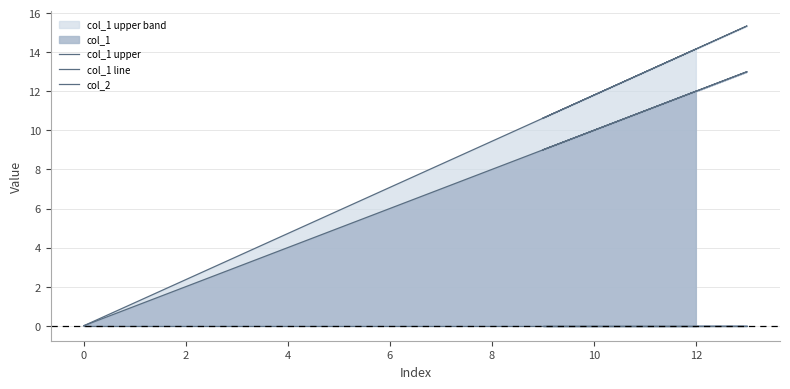

Which has a higher value, 10 or 13?

13